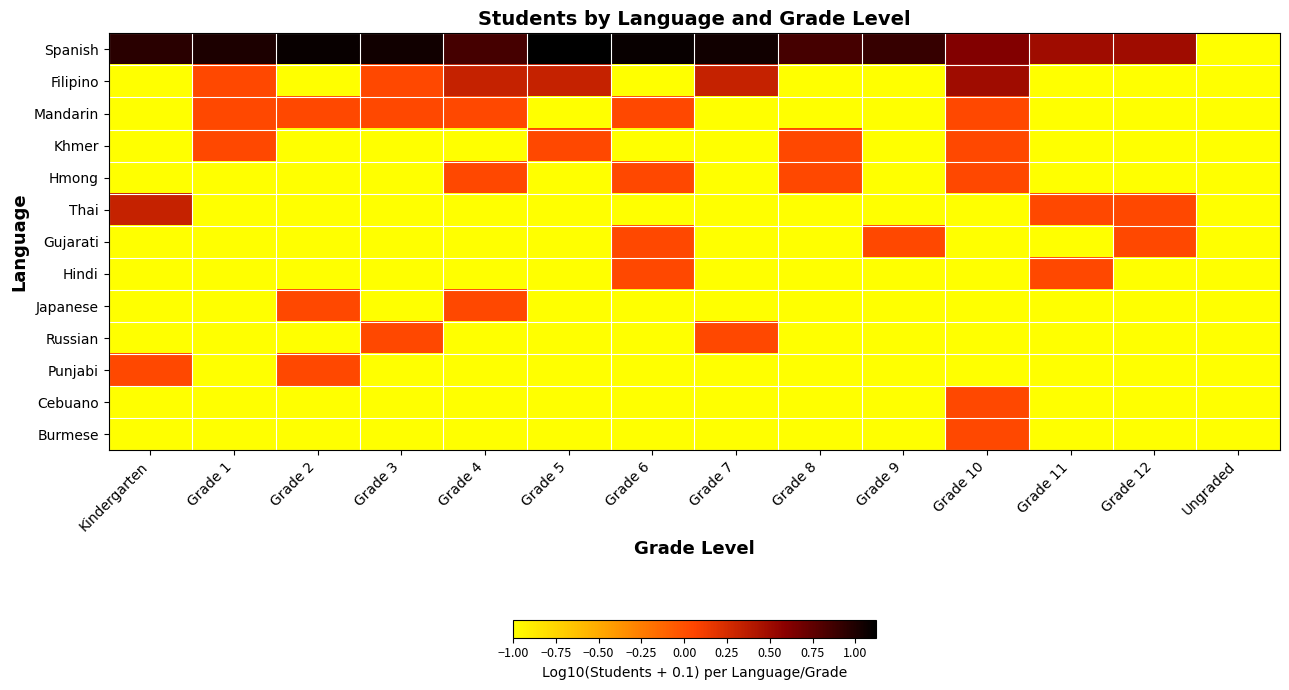

What is the greatest value displayed?

1.1